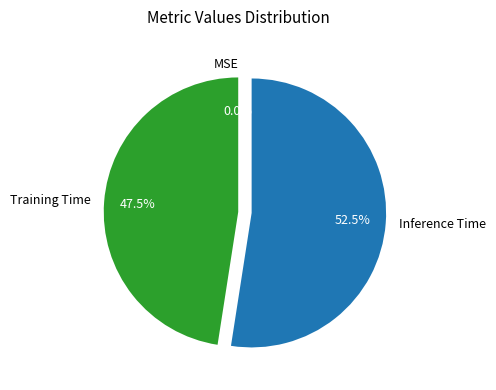

Between Training Time and Inference Time, which is larger?

Inference Time